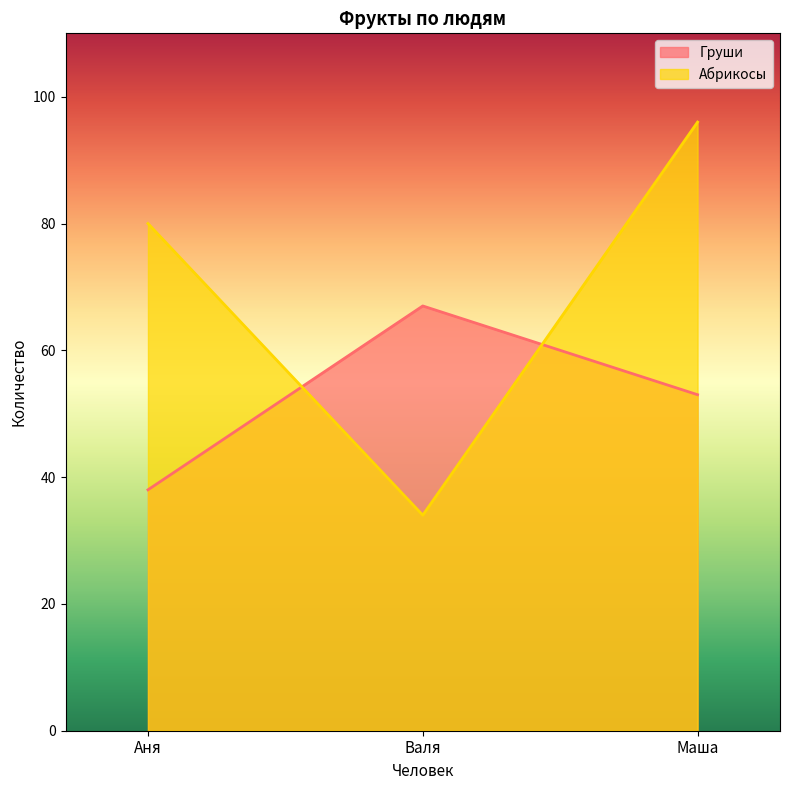

Which series has the largest range (max minus min)?

Абрикосы